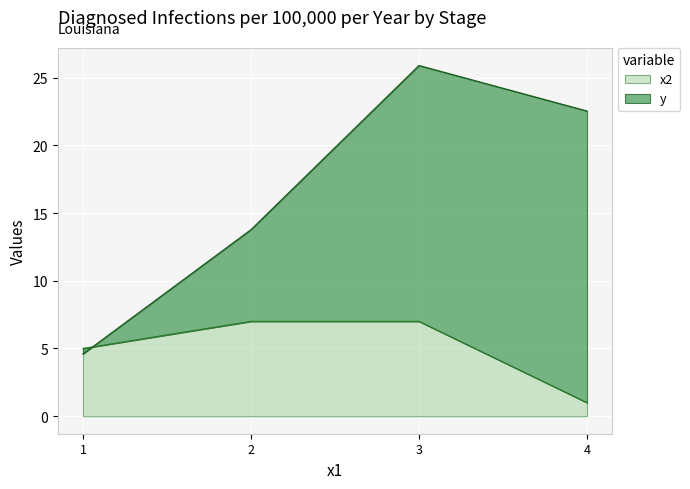

The x2 series shows 4 at 2. True or false?

False